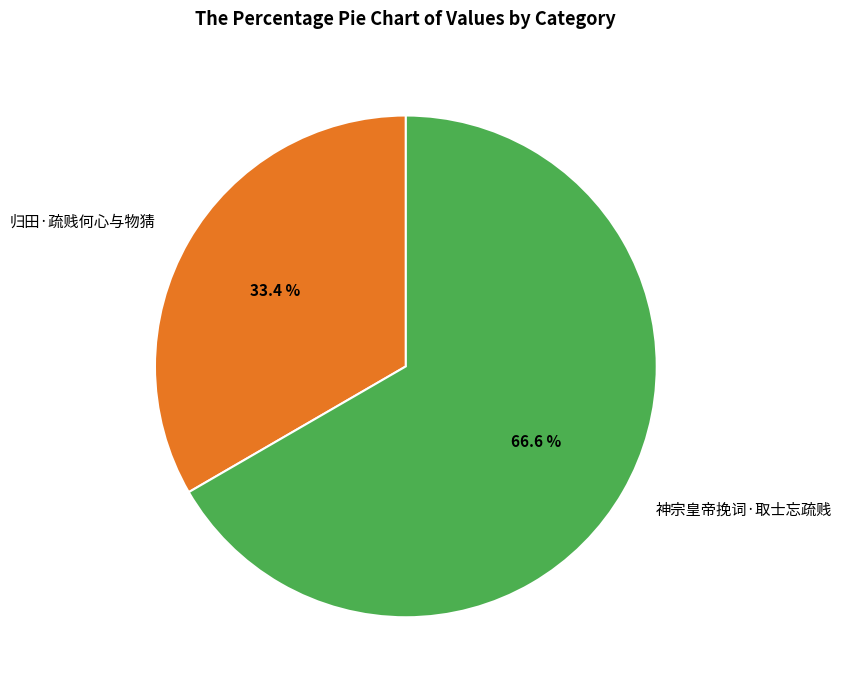

What percentage is NOT represented by 神宗皇帝挽词·取士忘疏贱?

33.4%